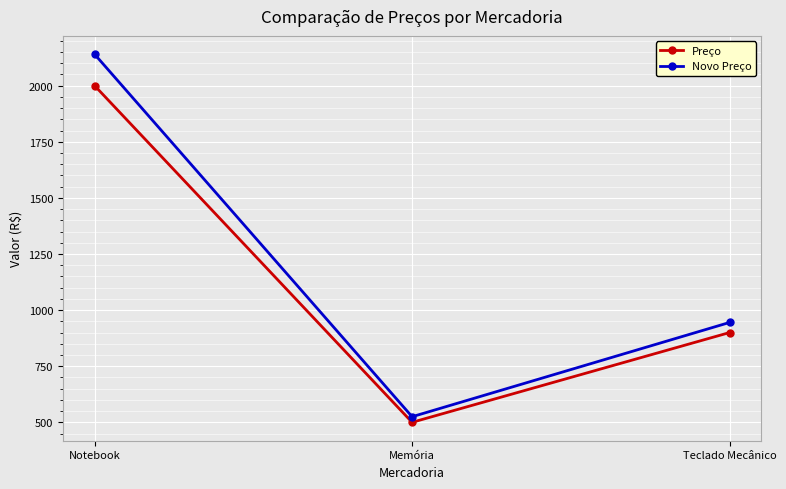

Reading right to left, extract all data points from this chart.

Preço: 900	500	2000
Novo Preço: 945	525	2140